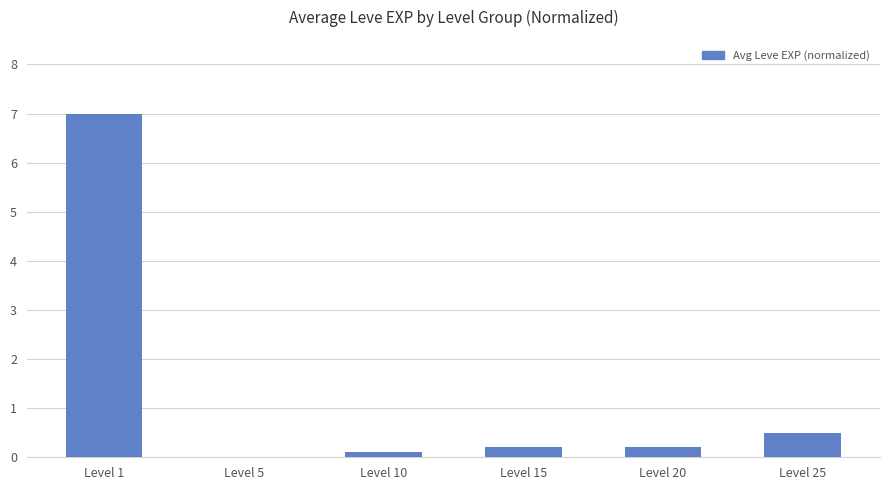

What is the sum of the values at Level 5 and Level 1?

7.0